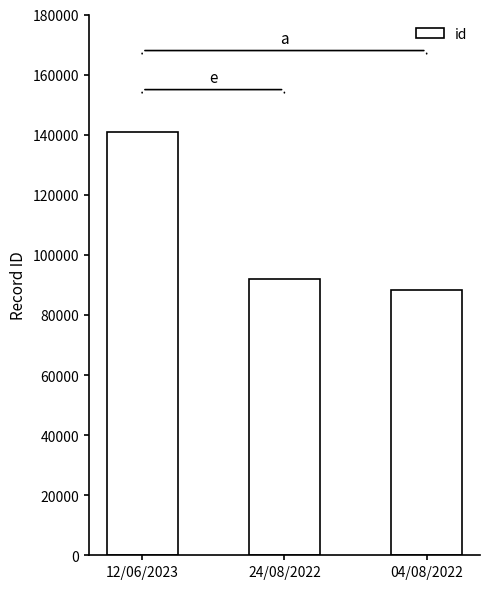

Is it true that the value at 24/08/2022 is 153212?

False